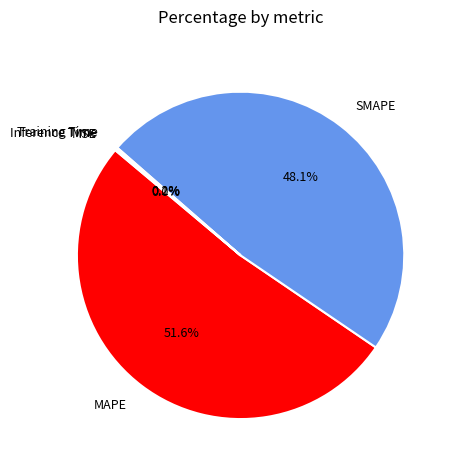

Which category has the biggest portion of the pie?

MAPE